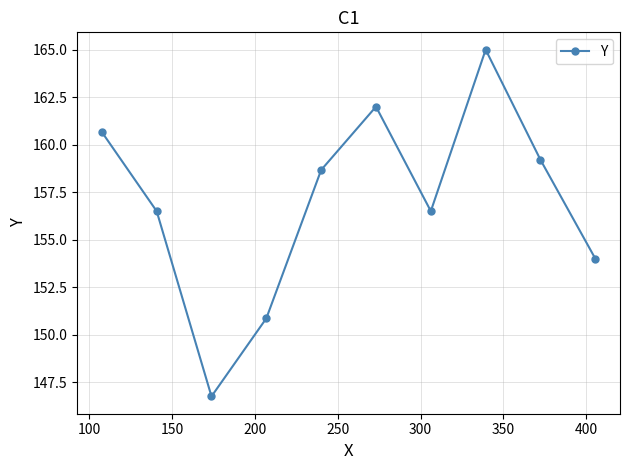

What is the average value?

157.0